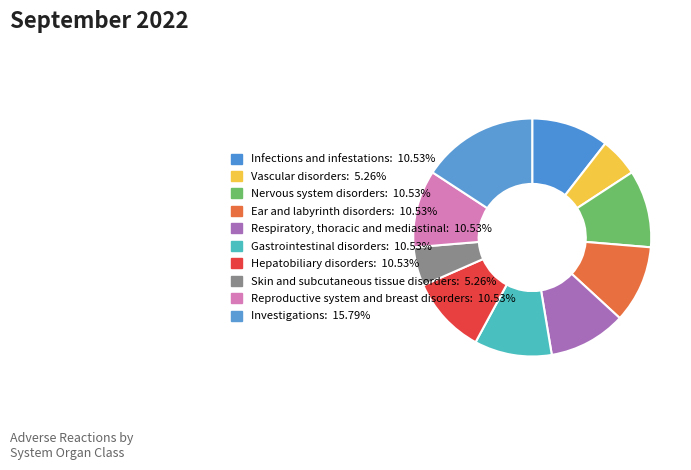

Is it true that Investigations is 23% of the pie?

False